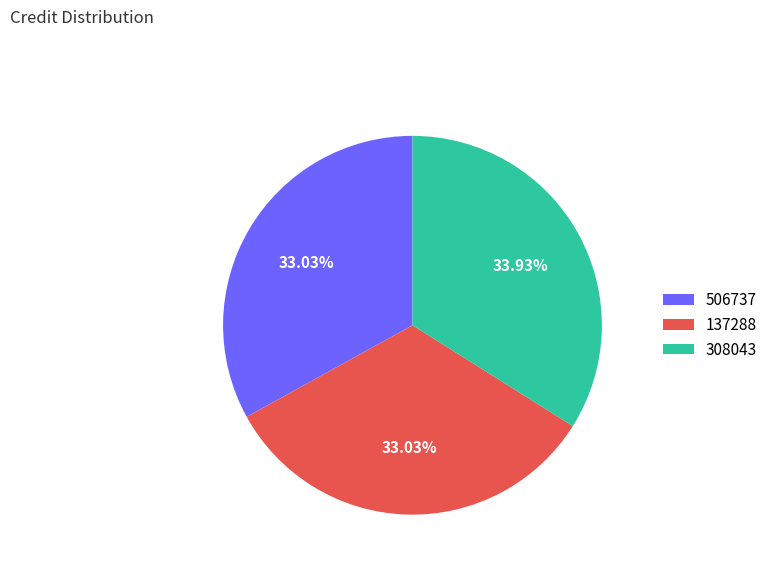

What percentage is NOT represented by 506737?

67.0%